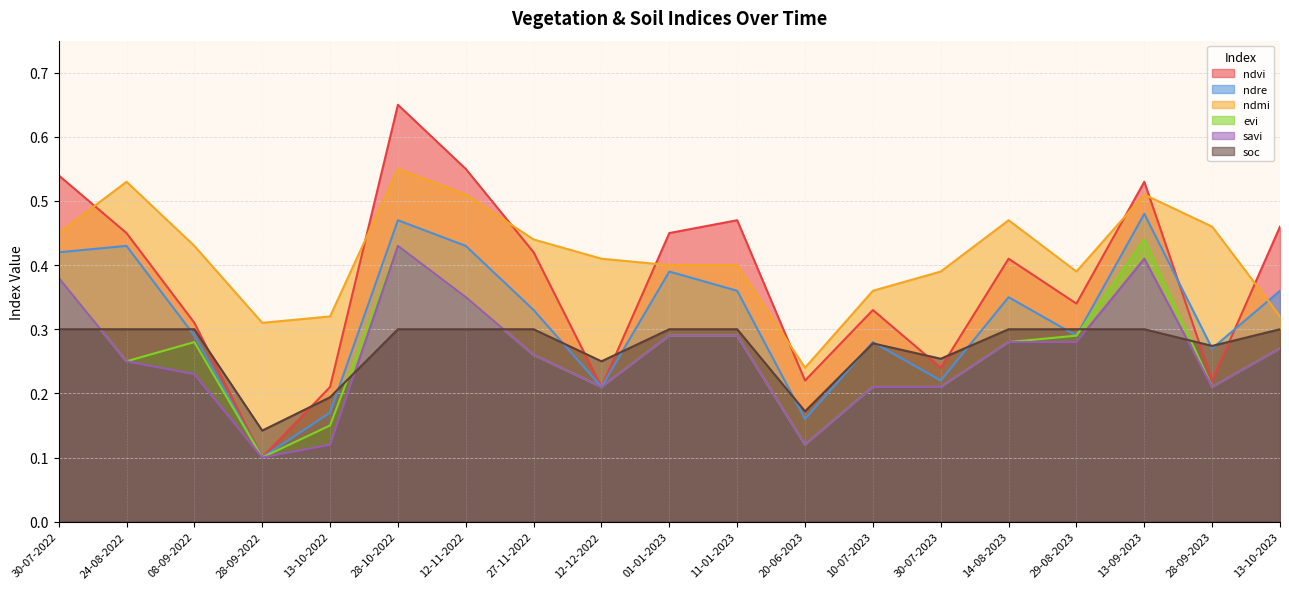

The ndmi series shows 0.5 at 13-09-2023. True or false?

True